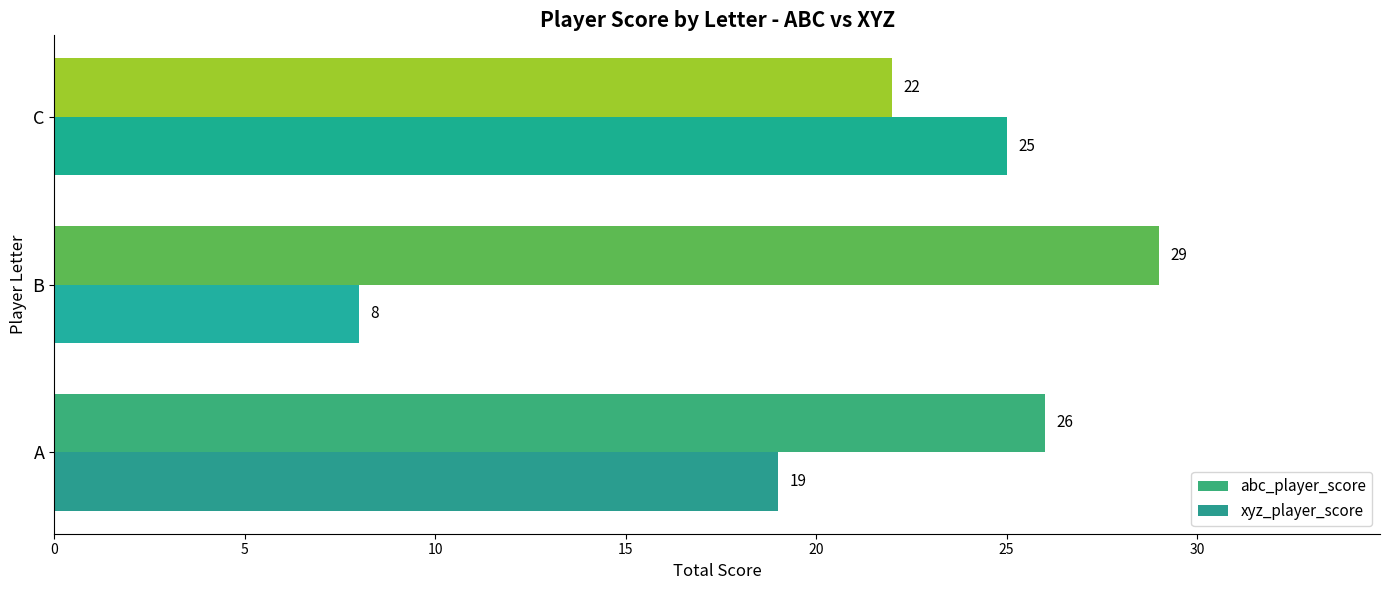

How many data points in abc_player_score are less than 26?

1